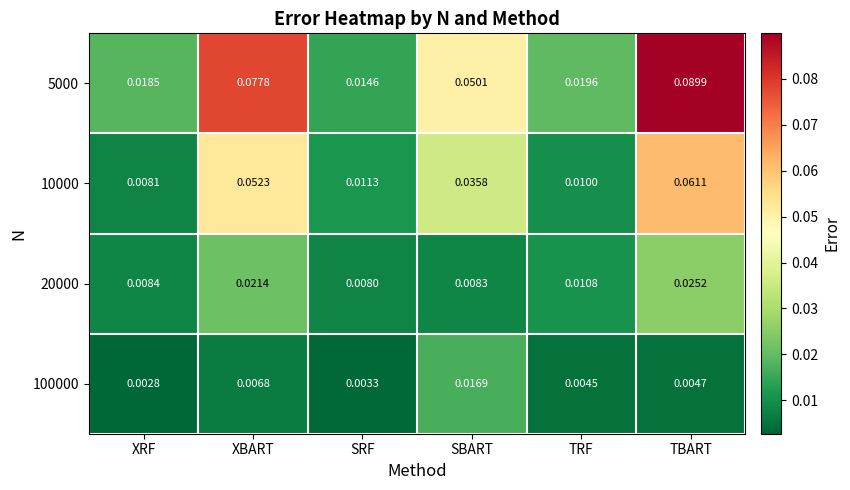

Where is 20000 nearest to the value 0?

SRF